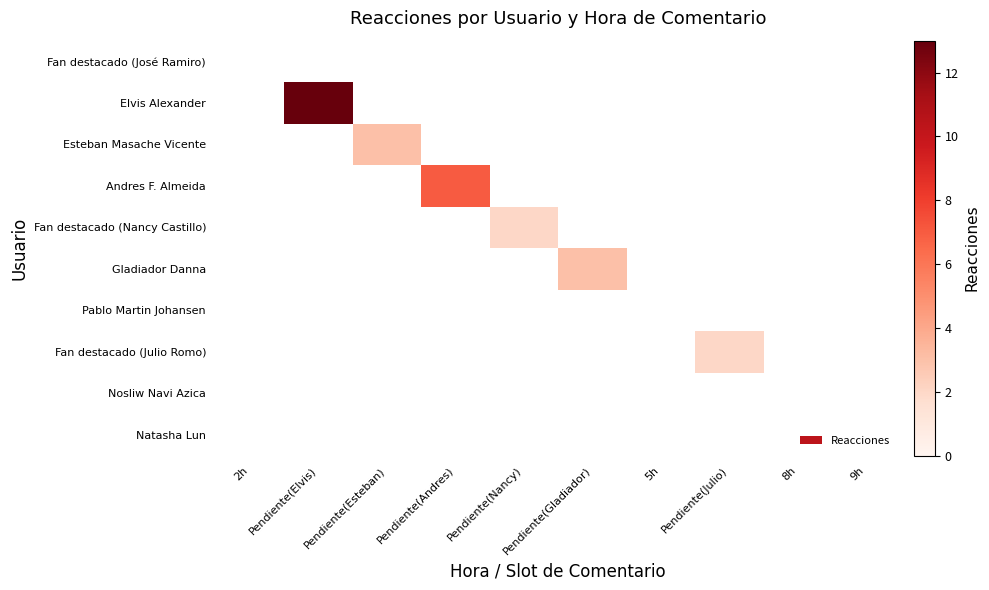

Reading right to left, transcribe all the data shown in this chart.

Fan destacado (José Ramiro): 9h=0	8h=0	Pendiente(Julio)=0	5h=0	Pendiente(Gladiador)=0	Pendiente(Nancy)=0	Pendiente(Andres)=0	Pendiente(Esteban)=0	Pendiente(Elvis)=0	2h=0
Elvis Alexander: 9h=0	8h=0	Pendiente(Julio)=0	5h=0	Pendiente(Gladiador)=0	Pendiente(Nancy)=0	Pendiente(Andres)=0	Pendiente(Esteban)=0	Pendiente(Elvis)=13	2h=0
Esteban Masache Vicente: 9h=0	8h=0	Pendiente(Julio)=0	5h=0	Pendiente(Gladiador)=0	Pendiente(Nancy)=0	Pendiente(Andres)=0	Pendiente(Esteban)=3	Pendiente(Elvis)=0	2h=0
Andres F. Almeida: 9h=0	8h=0	Pendiente(Julio)=0	5h=0	Pendiente(Gladiador)=0	Pendiente(Nancy)=0	Pendiente(Andres)=7	Pendiente(Esteban)=0	Pendiente(Elvis)=0	2h=0
Fan destacado (Nancy Castillo): 9h=0	8h=0	Pendiente(Julio)=0	5h=0	Pendiente(Gladiador)=0	Pendiente(Nancy)=2	Pendiente(Andres)=0	Pendiente(Esteban)=0	Pendiente(Elvis)=0	2h=0
Gladiador Danna: 9h=0	8h=0	Pendiente(Julio)=0	5h=0	Pendiente(Gladiador)=3	Pendiente(Nancy)=0	Pendiente(Andres)=0	Pendiente(Esteban)=0	Pendiente(Elvis)=0	2h=0
Pablo Martin Johansen: 9h=0	8h=0	Pendiente(Julio)=0	5h=0	Pendiente(Gladiador)=0	Pendiente(Nancy)=0	Pendiente(Andres)=0	Pendiente(Esteban)=0	Pendiente(Elvis)=0	2h=0
Fan destacado (Julio Romo): 9h=0	8h=0	Pendiente(Julio)=2	5h=0	Pendiente(Gladiador)=0	Pendiente(Nancy)=0	Pendiente(Andres)=0	Pendiente(Esteban)=0	Pendiente(Elvis)=0	2h=0
Nosliw Navi Azica: 9h=0	8h=0	Pendiente(Julio)=0	5h=0	Pendiente(Gladiador)=0	Pendiente(Nancy)=0	Pendiente(Andres)=0	Pendiente(Esteban)=0	Pendiente(Elvis)=0	2h=0
Natasha Lun: 9h=0	8h=0	Pendiente(Julio)=0	5h=0	Pendiente(Gladiador)=0	Pendiente(Nancy)=0	Pendiente(Andres)=0	Pendiente(Esteban)=0	Pendiente(Elvis)=0	2h=0